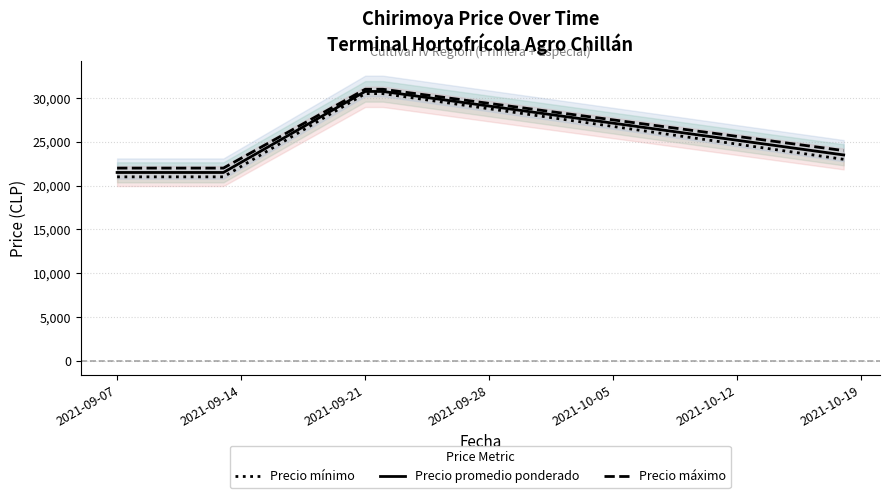

Which category has the lowest value in the Precio mínimo series?

2021-09-07